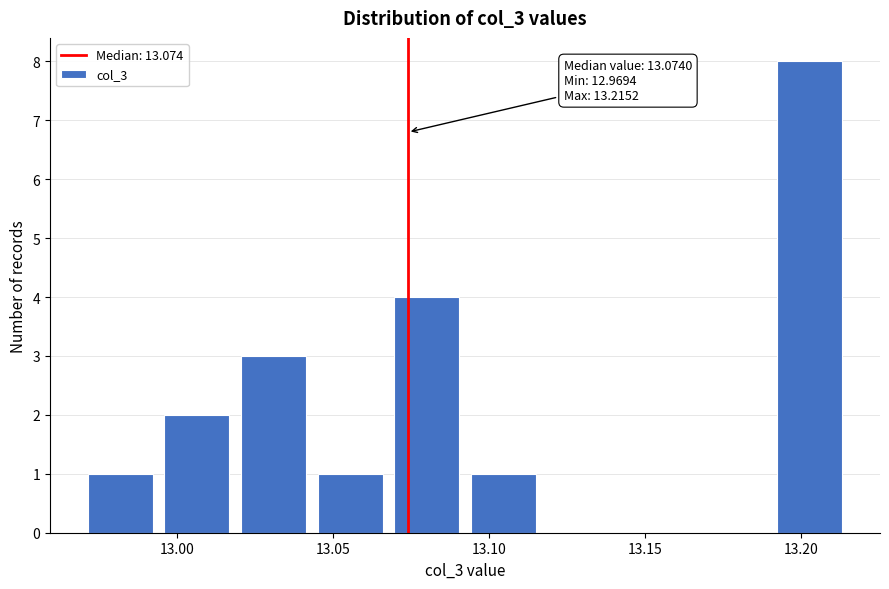

Which range on the x-axis has the tallest bar?

13.190 to 13.215